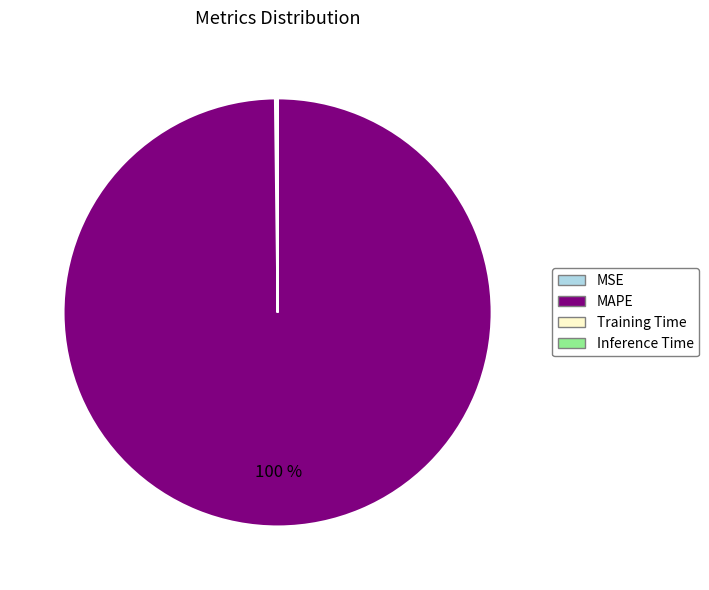

What is the largest slice in the pie chart?

MAPE